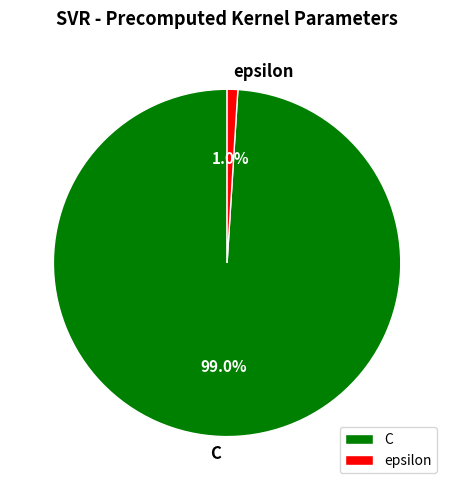

How many segments does this pie chart have?

2